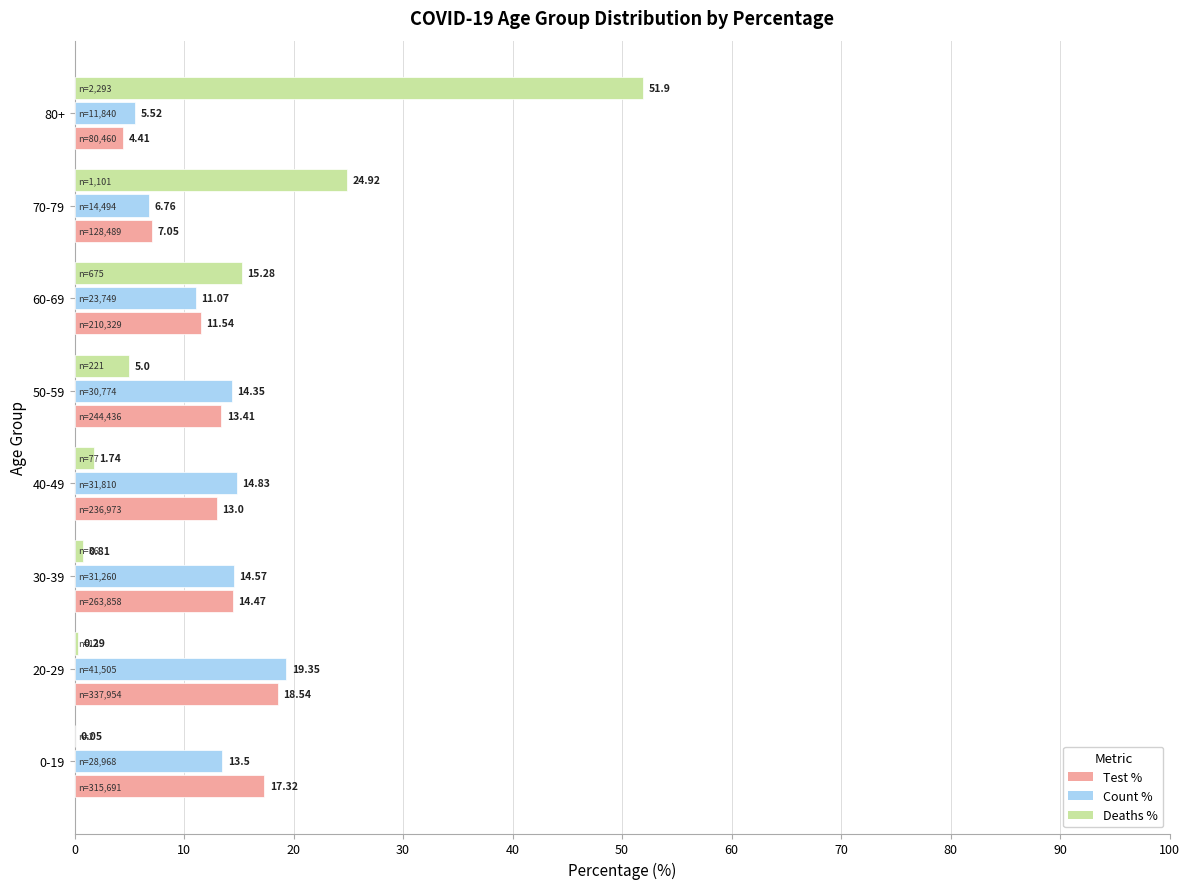

At which category is the sum across all series the highest?

80+